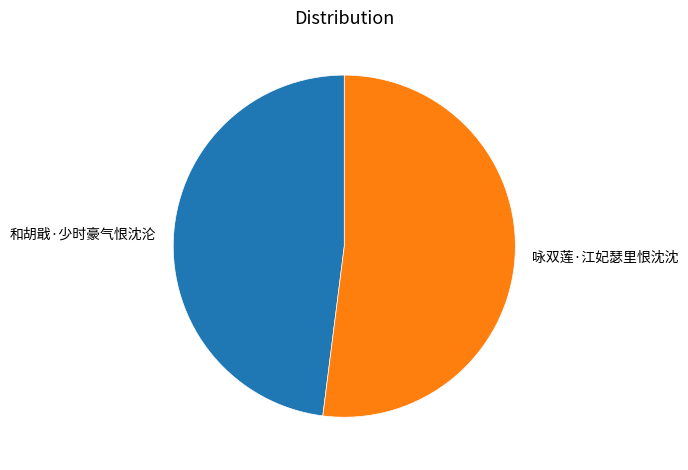

Is it true that 咏双莲·江妃瑟里恨沈沈 is 60% of the pie?

False